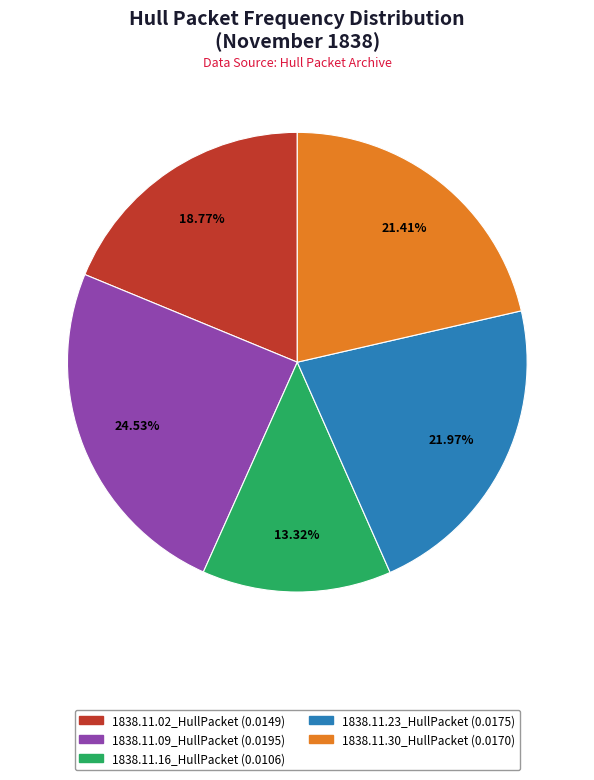

Is 1838.11.09_HullPacket the majority of the pie?

No